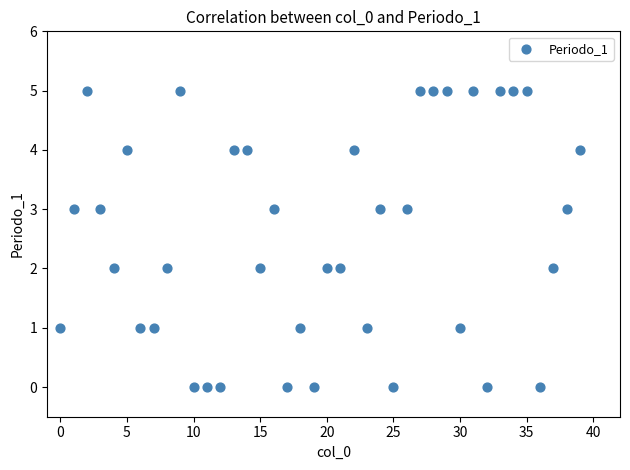

What is the range of Y values (max minus min)?

5